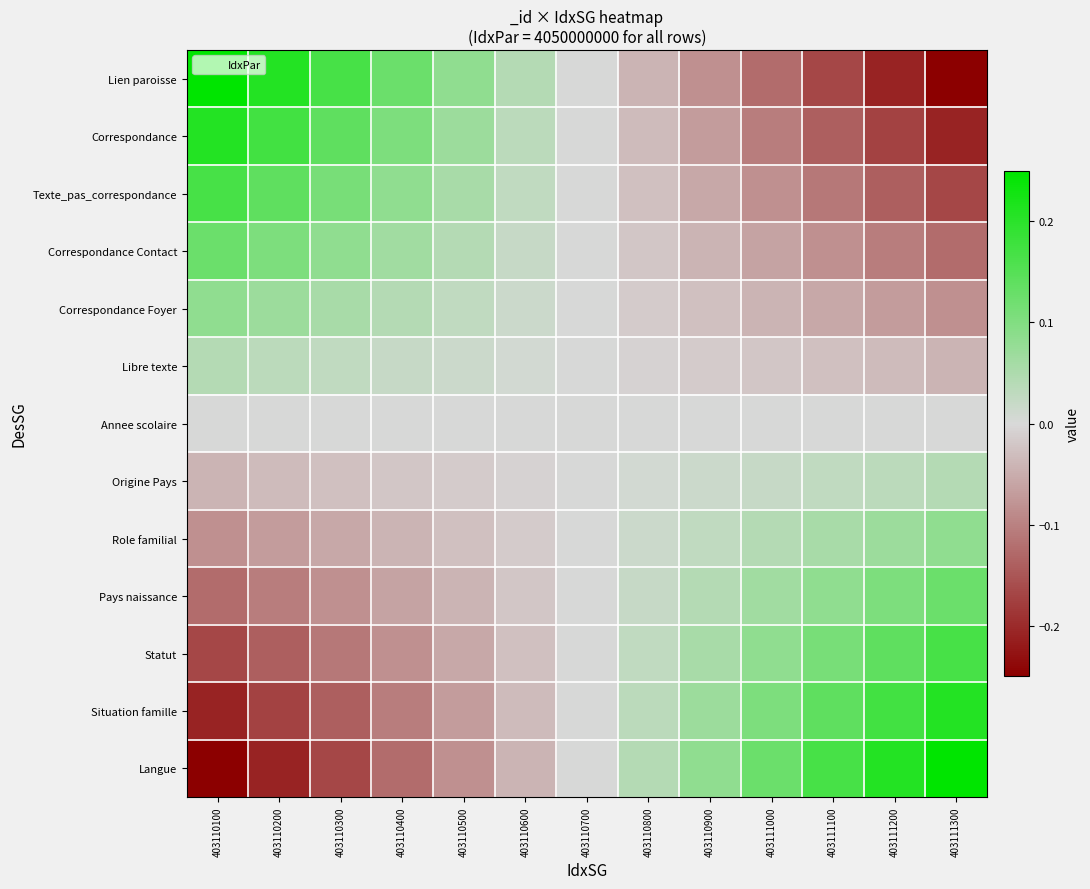

Which series changed the most between 403110500 and 403110900?

Lien paroisse